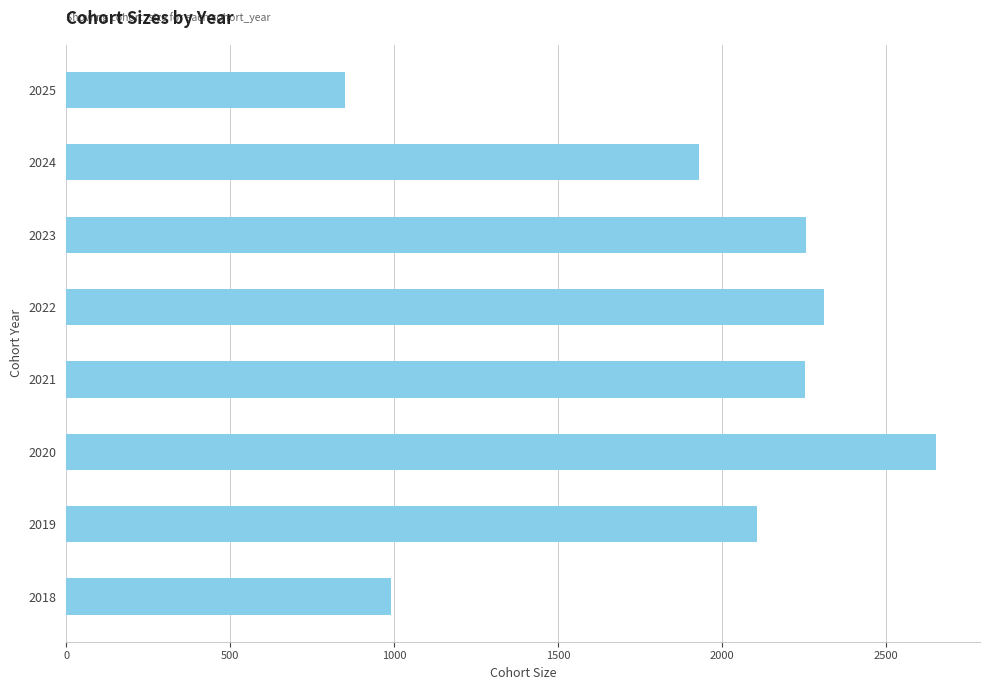

Where is the data nearest to the value 1752?

2024